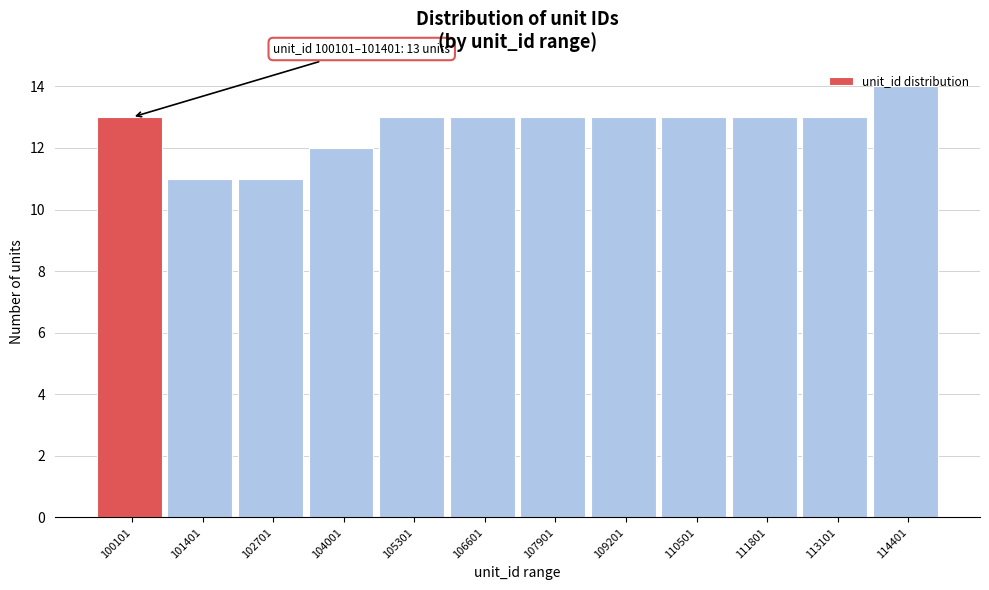

What is the smallest value displayed?

11